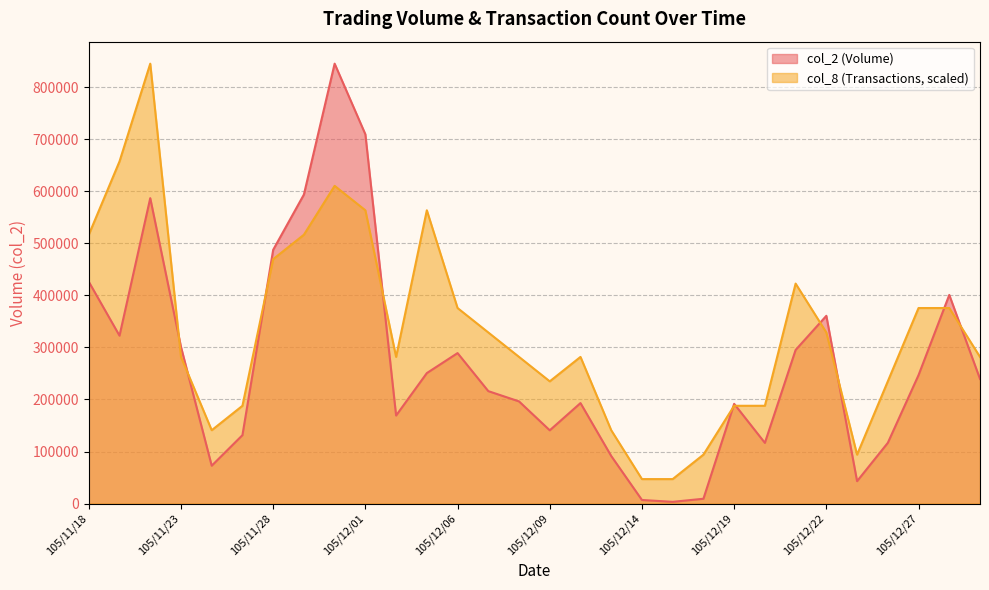

The col_2 series shows 289210.0 at 105/12/06. True or false?

True